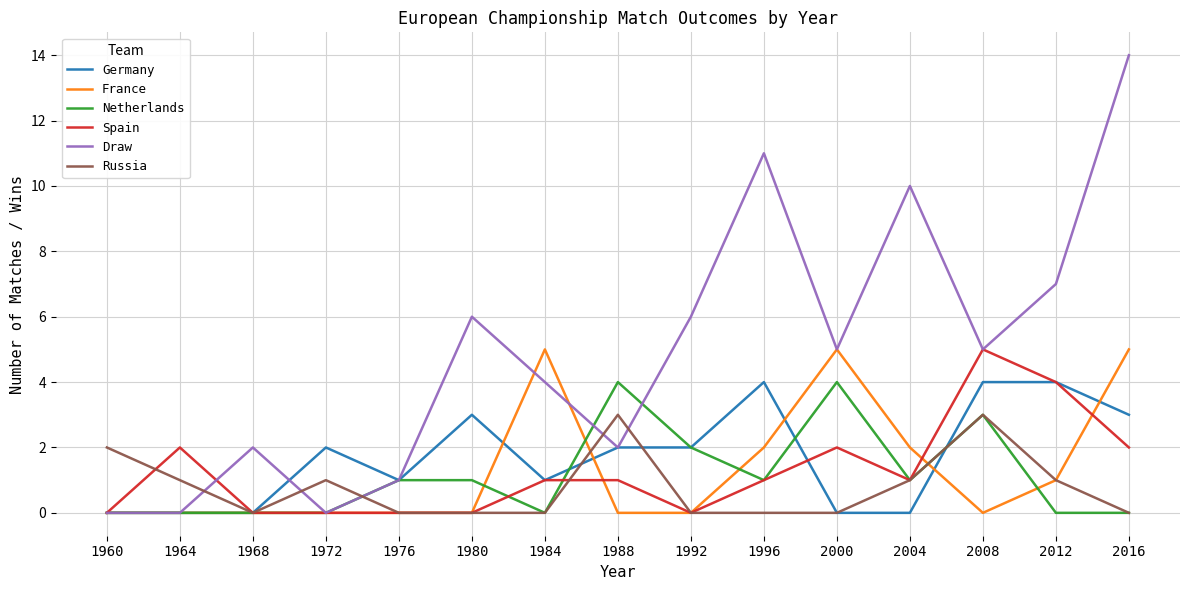

What is the difference between the highest and lowest values at 1972?

2